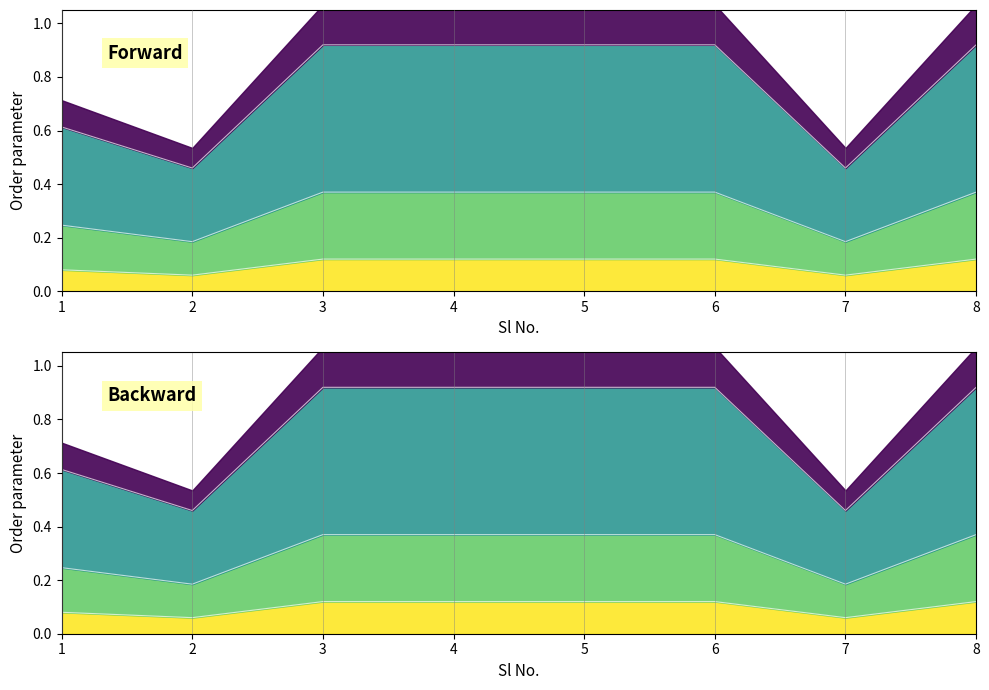

Count the number of categories in the chart.

8